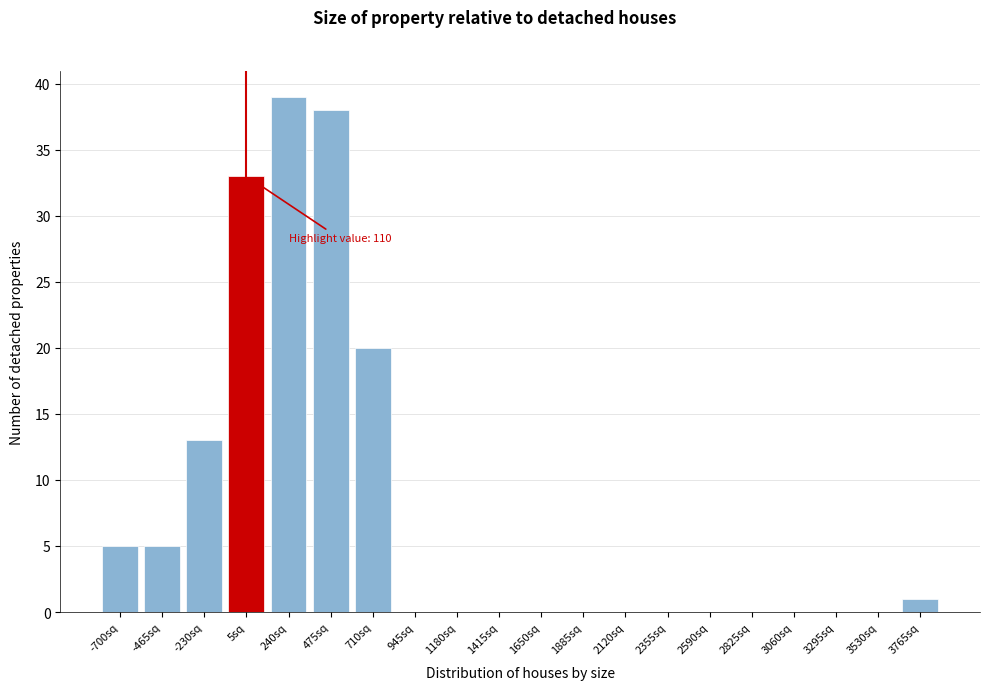

Reading left to right, extract all data points from this chart.

-700sq=5	-465sq=5	-230sq=13	5sq=33	240sq=39	475sq=38	710sq=20	945sq=0	1180sq=0	1415sq=0	1650sq=0	1885sq=0	2120sq=0	2355sq=0	2590sq=0	2825sq=0	3060sq=0	3295sq=0	3530sq=0	3765sq=1